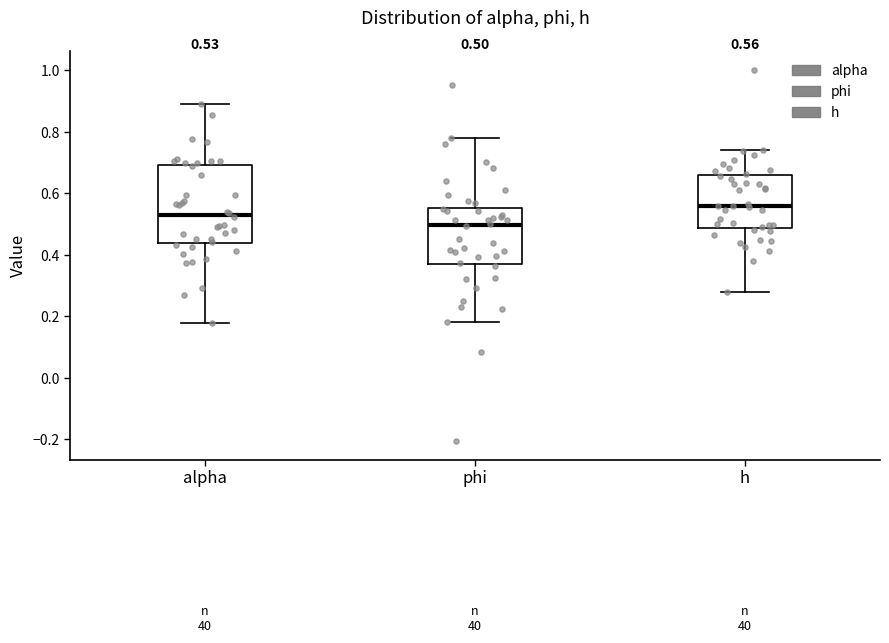

Which box is the tallest, from its lower edge to its upper edge?

alpha